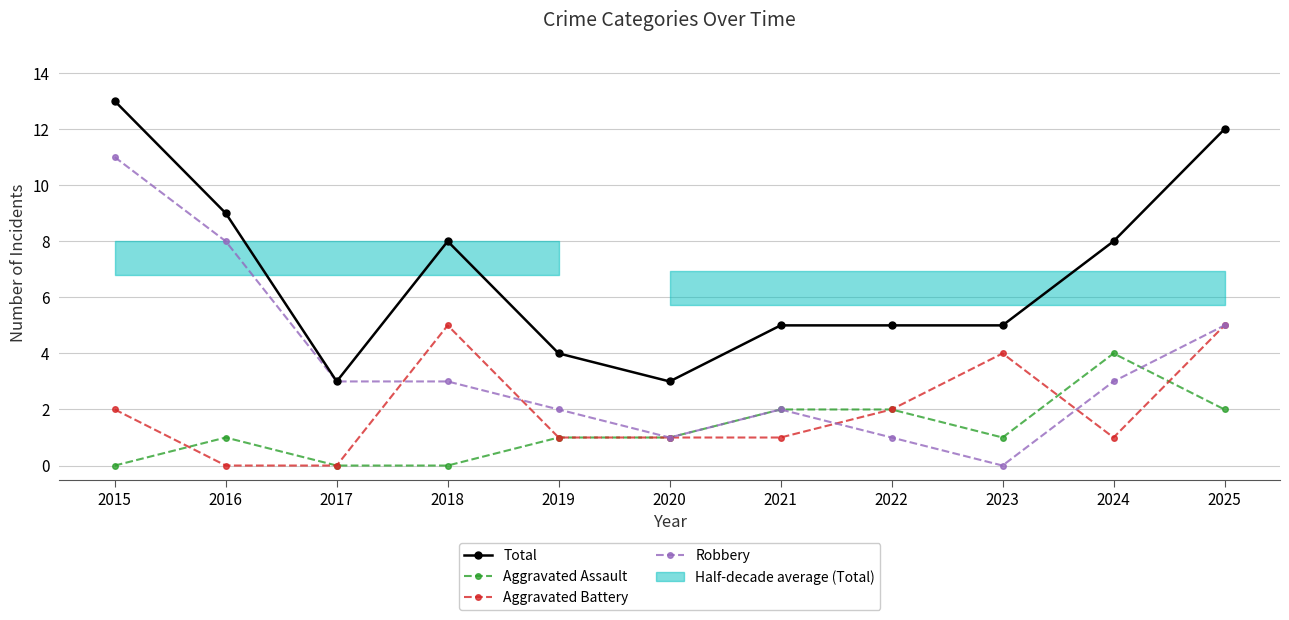

At 2024, list the series in order from smallest to largest.

Aggravated Battery, Robbery, Aggravated Assault, Total